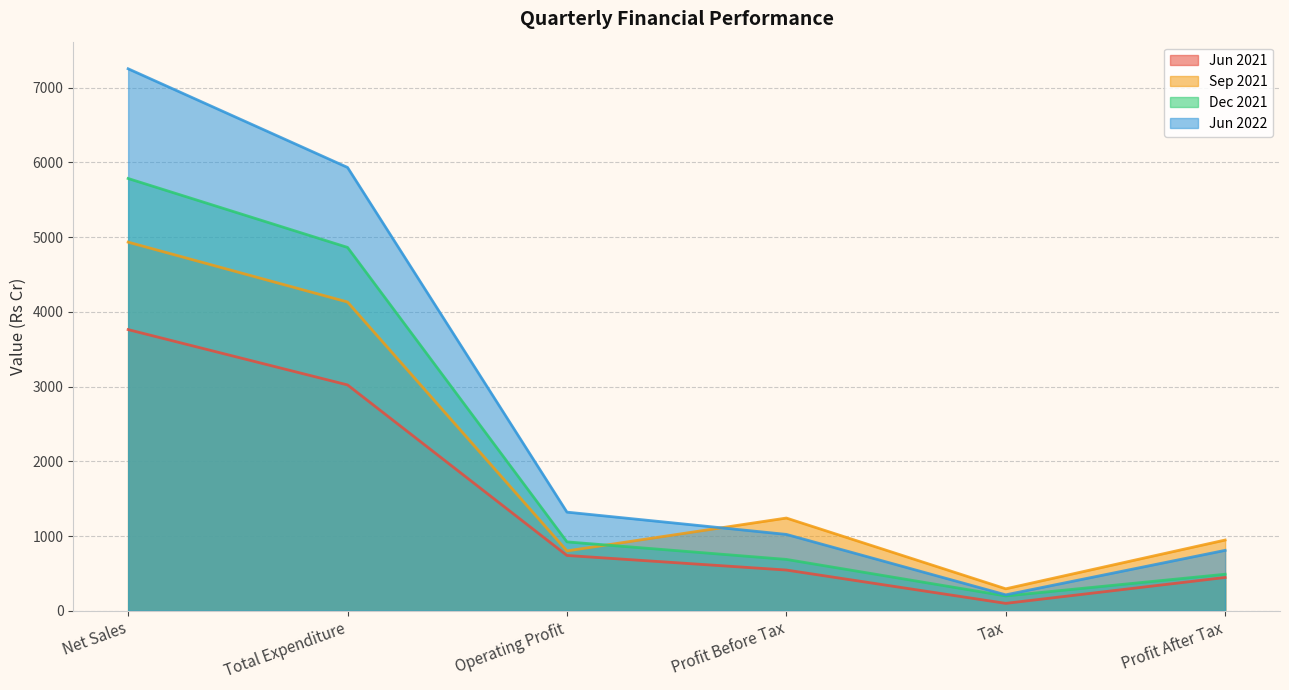

Does the chart have visible grid lines?

Yes